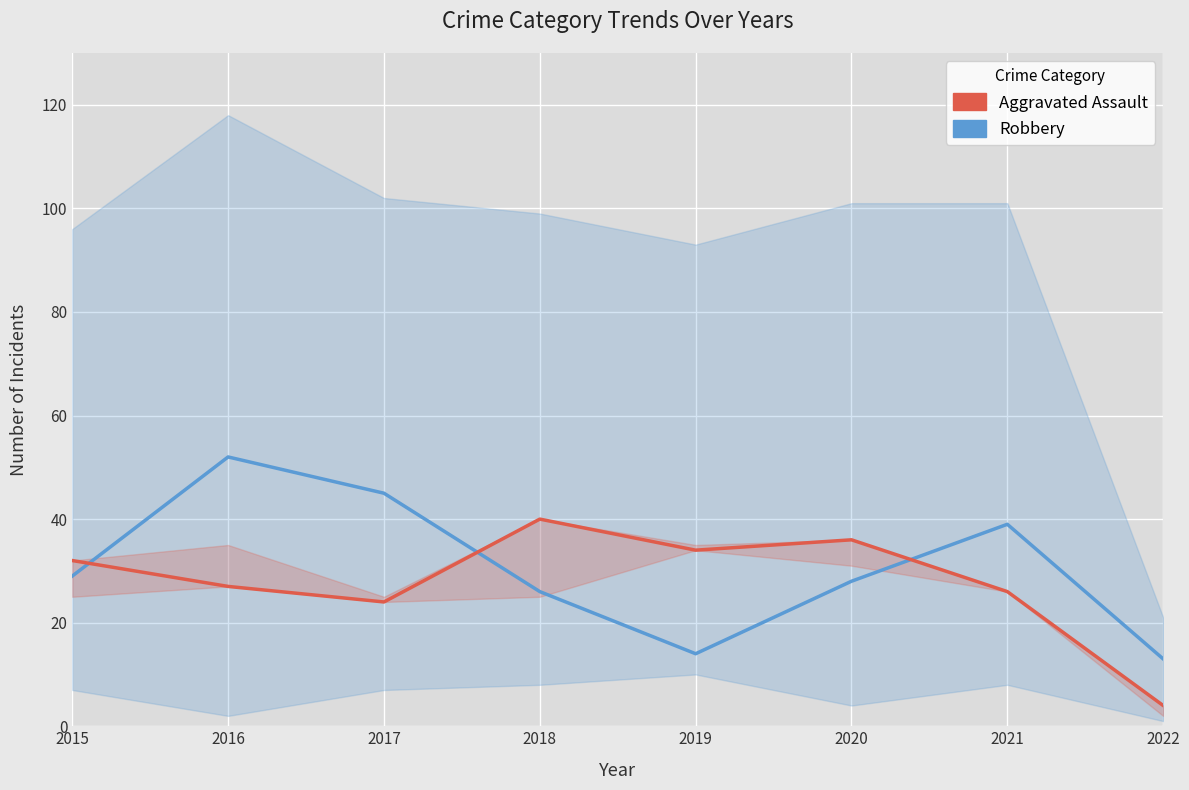

What is the sum of all Aggravated Assault values?

223